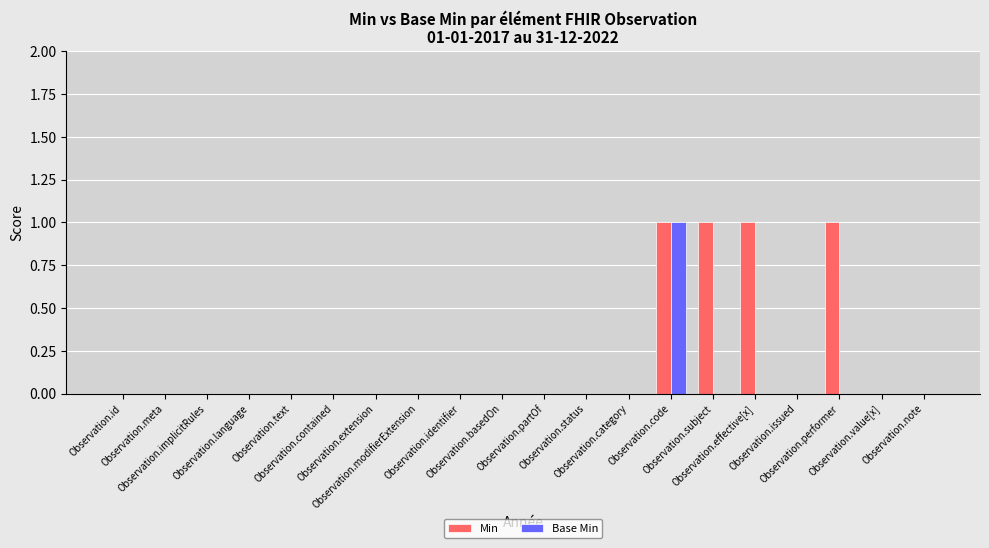

What is the total value across all series at Observation.code?

2